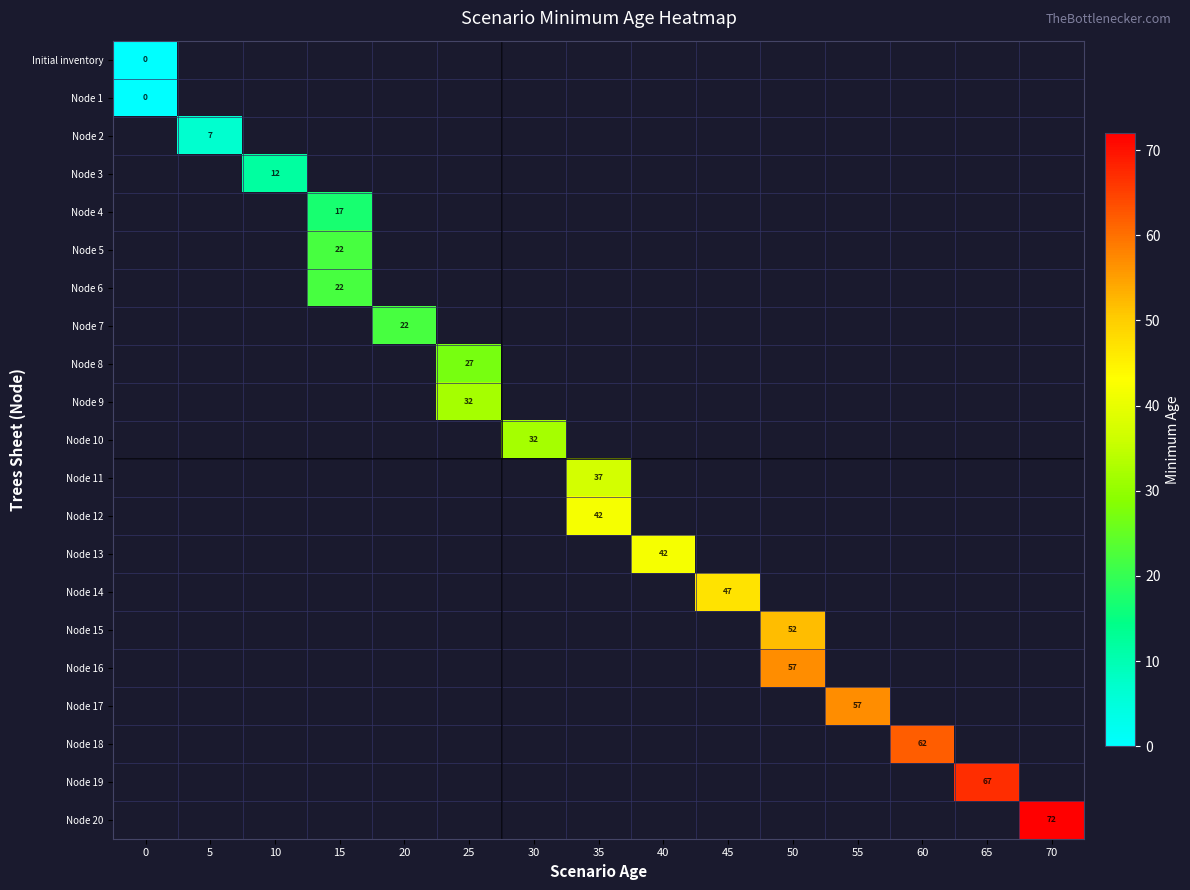

The Node 5 series shows 12 at 15. True or false?

False